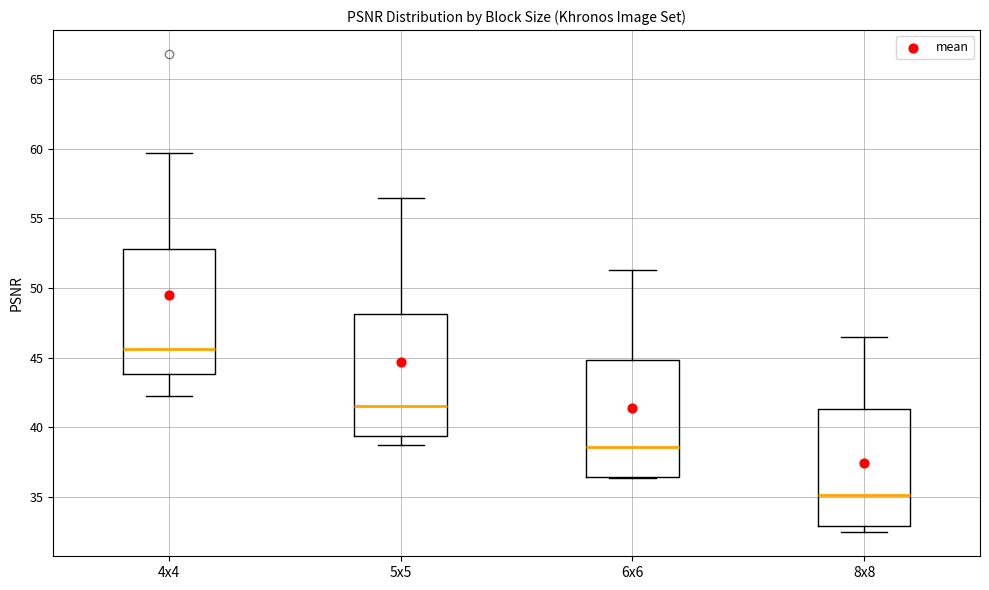

Where does the upper whisker of the box for 4x4 end on the y-axis? The values are not printed on the chart, so give them approximately, as read against the axis.

59.5